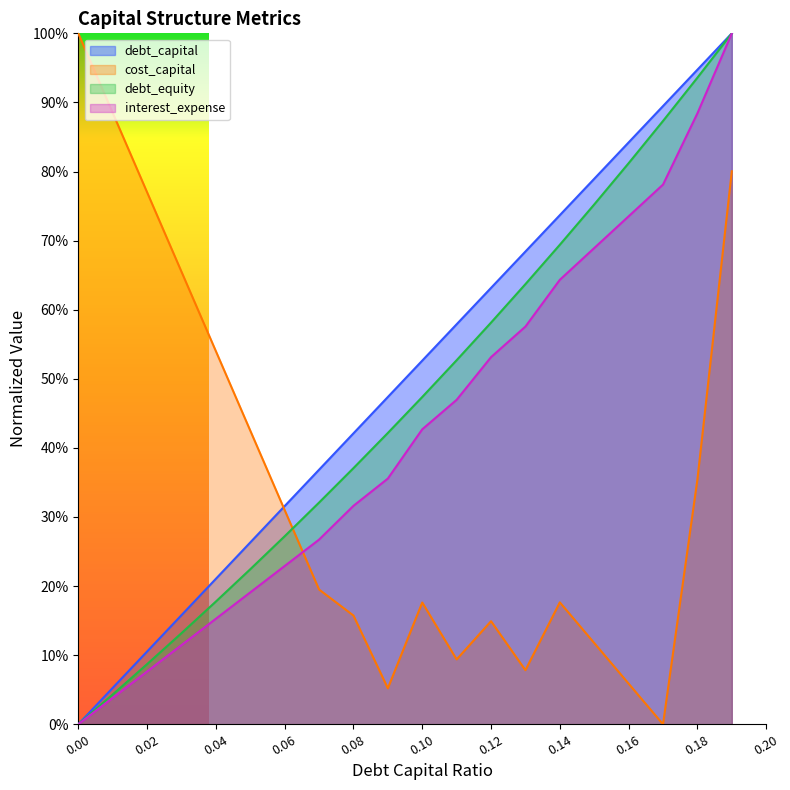

How many values in interest_expense are above zero?

19